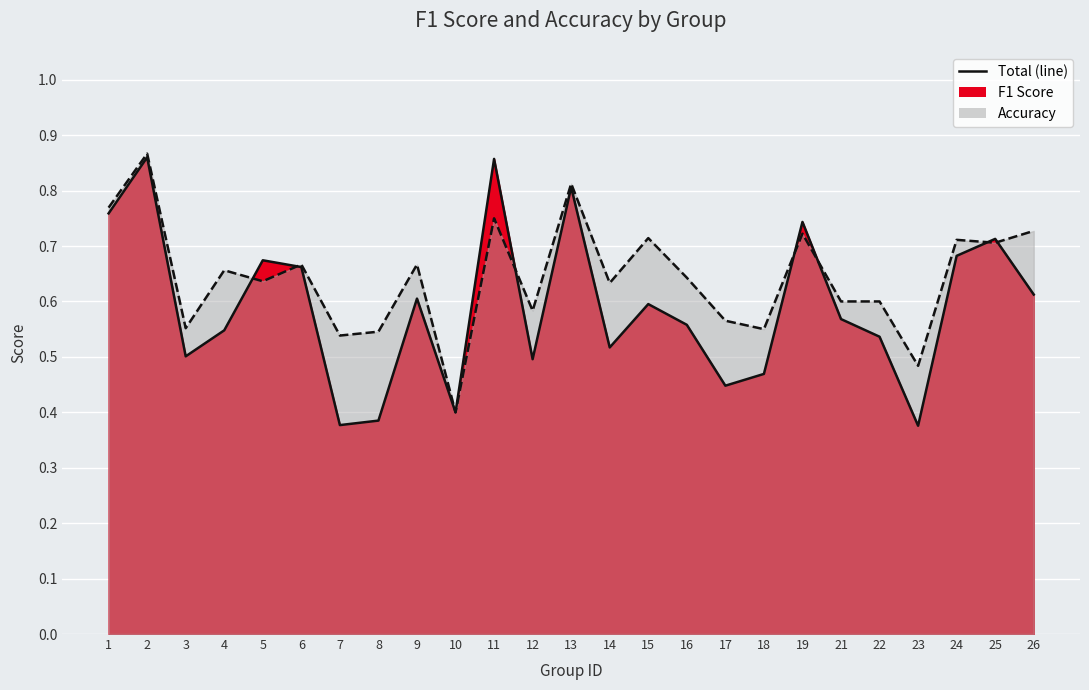

True or false: accuracy and f1 intersect in this chart.

True